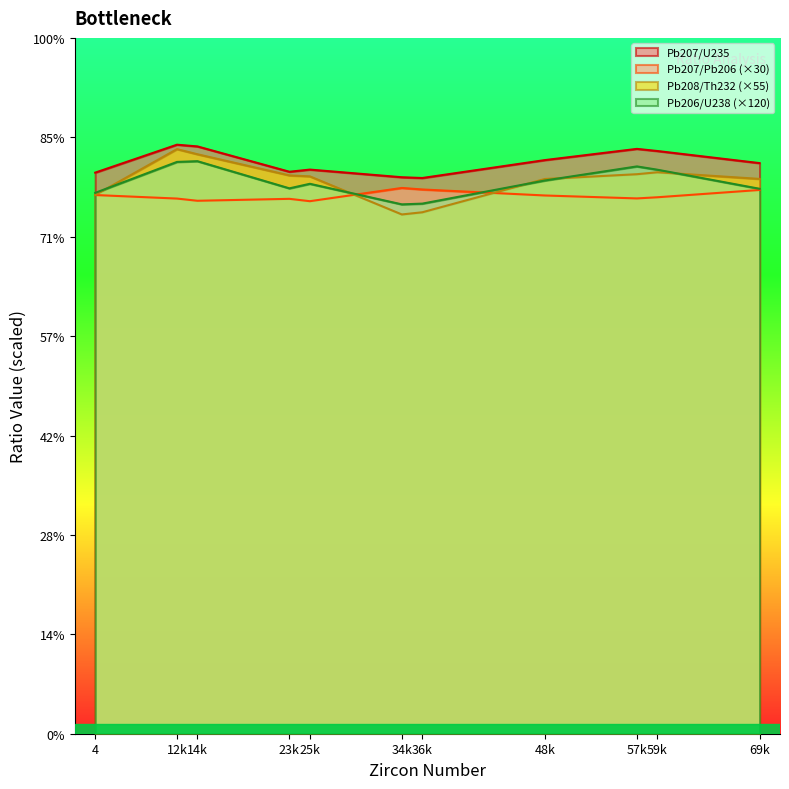

Reading right to left, extract all data points from this chart.

Pb207/Pb206: 27.4	27.0	26.9	27.1	27.4	27.5	26.8	26.9	26.8	26.9	27.1
Pb206/U238: 27.4	28.4	28.5	27.8	26.7	26.6	27.7	27.4	28.8	28.8	27.2
Pb207/U235: 28.7	29.3	29.4	28.9	28.0	28.0	28.4	28.3	29.5	29.6	28.2
Pb208/Th232: 27.9	28.2	28.1	27.9	26.2	26.1	28.0	28.1	29.1	29.4	27.1